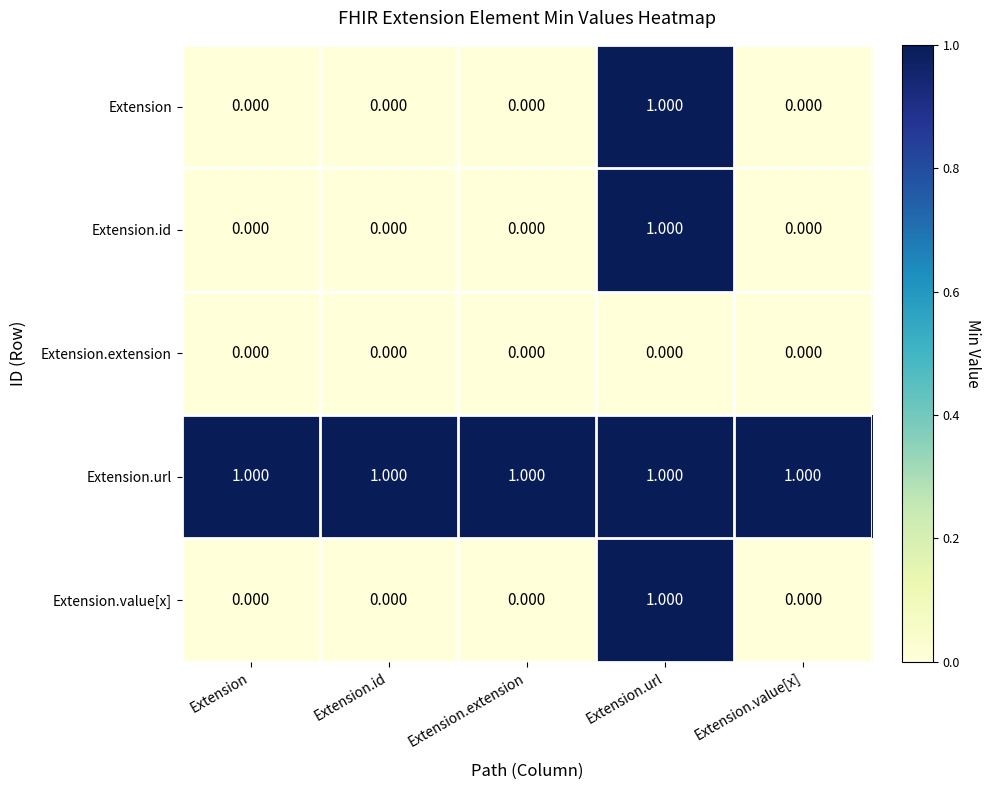

Is the value of Extension at Extension.id greater than the value of Extension.url at Extension.id?

No